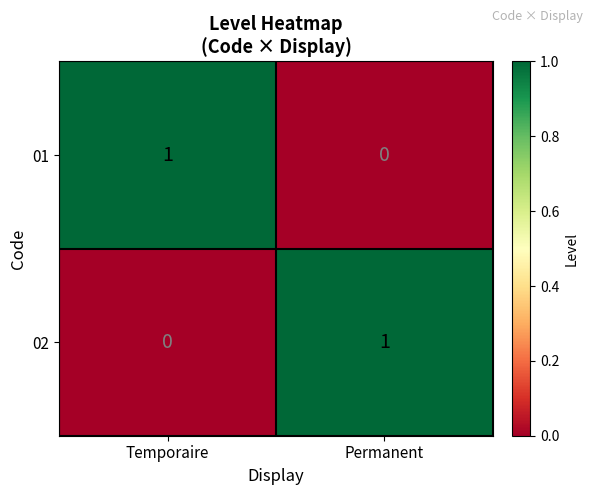

At how many categories does at least one series exceed 0?

2